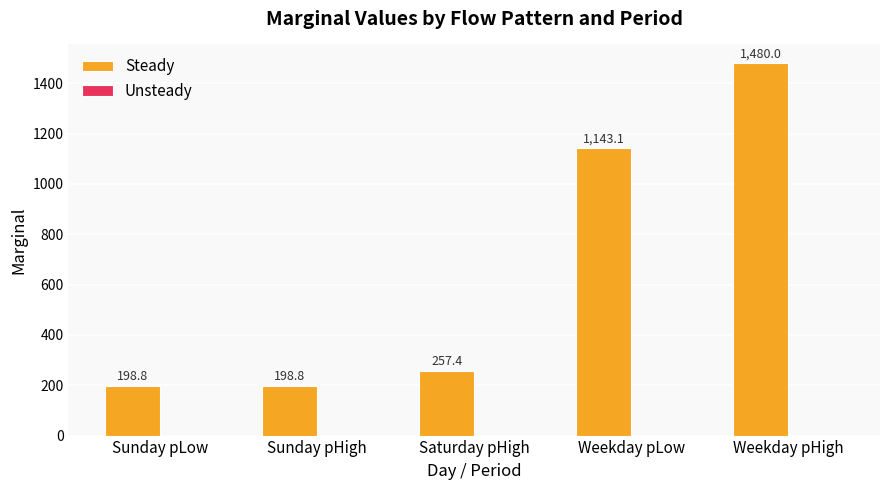

Which label corresponds to the largest value in the chart?

Weekday pHigh